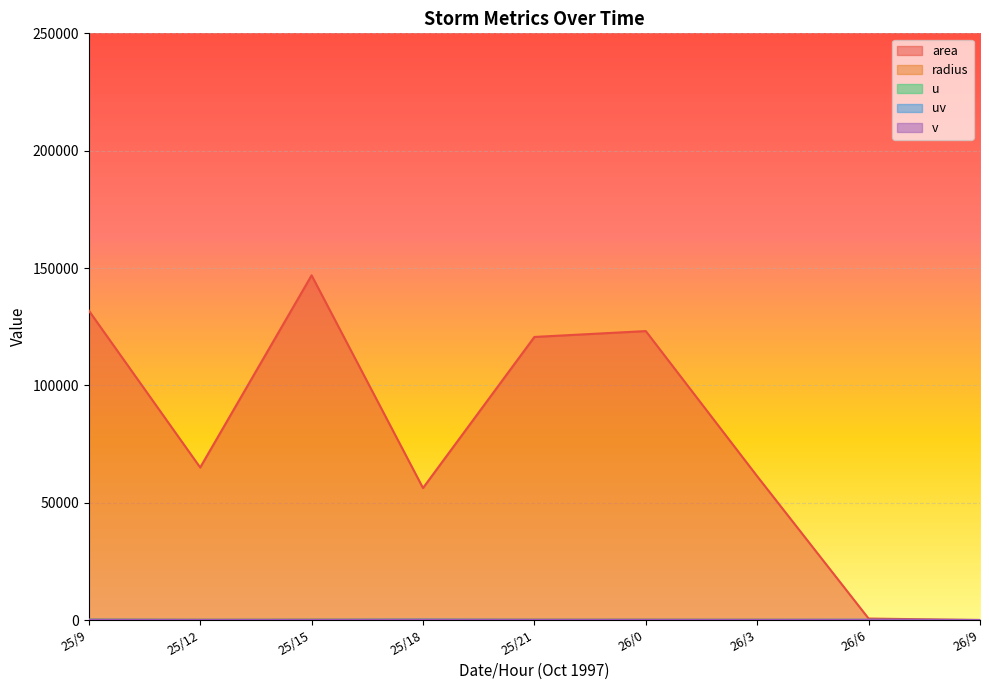

Reading right to left, what are all the values shown in this chart?

area: 0.0	625.0	61250.0	123125.0	120625.0	56250.0	146875.0	65000.0	131875.0
radius: 0.0	14.1	139.6	198.0	195.9	133.8	216.2	143.8	204.9
u: 0.0	31.8	34.6	33.8	38.0	71.5	52.1	35.7	67.3
uv: 0.0	72.8	49.5	59.5	58.2	116.6	60.6	43.2	93.1
v: 0.0	65.5	35.4	49.0	44.0	92.1	31.0	24.3	64.3